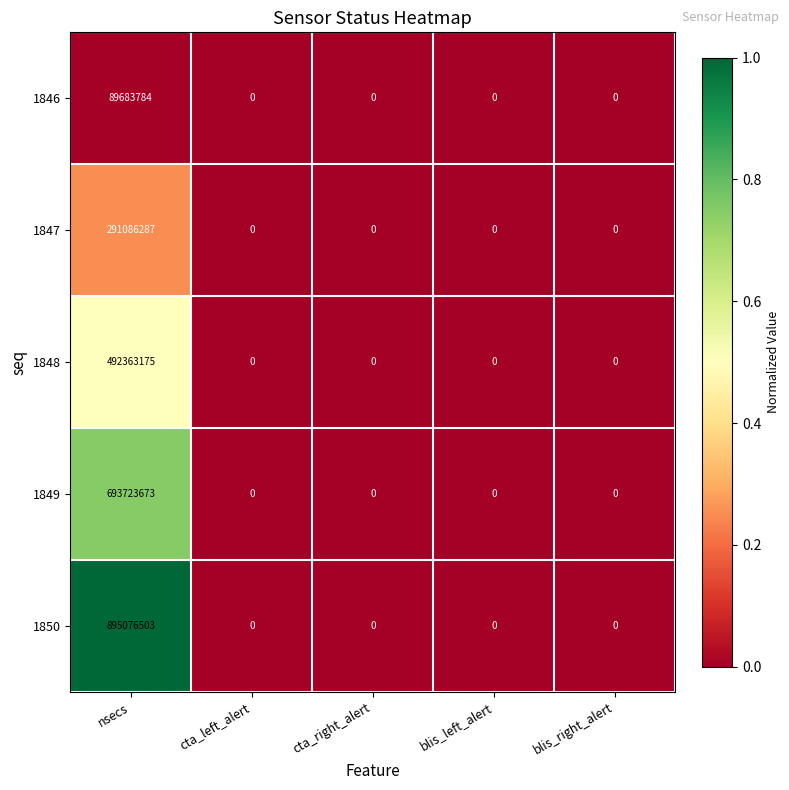

The 1848 series shows 170340144 at blis_left_alert. True or false?

False